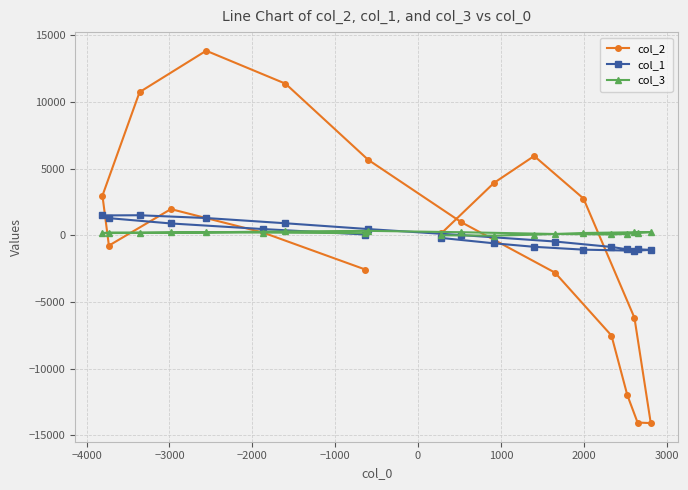

What is the value of the col_2 point at the 14th from the left?

-2800